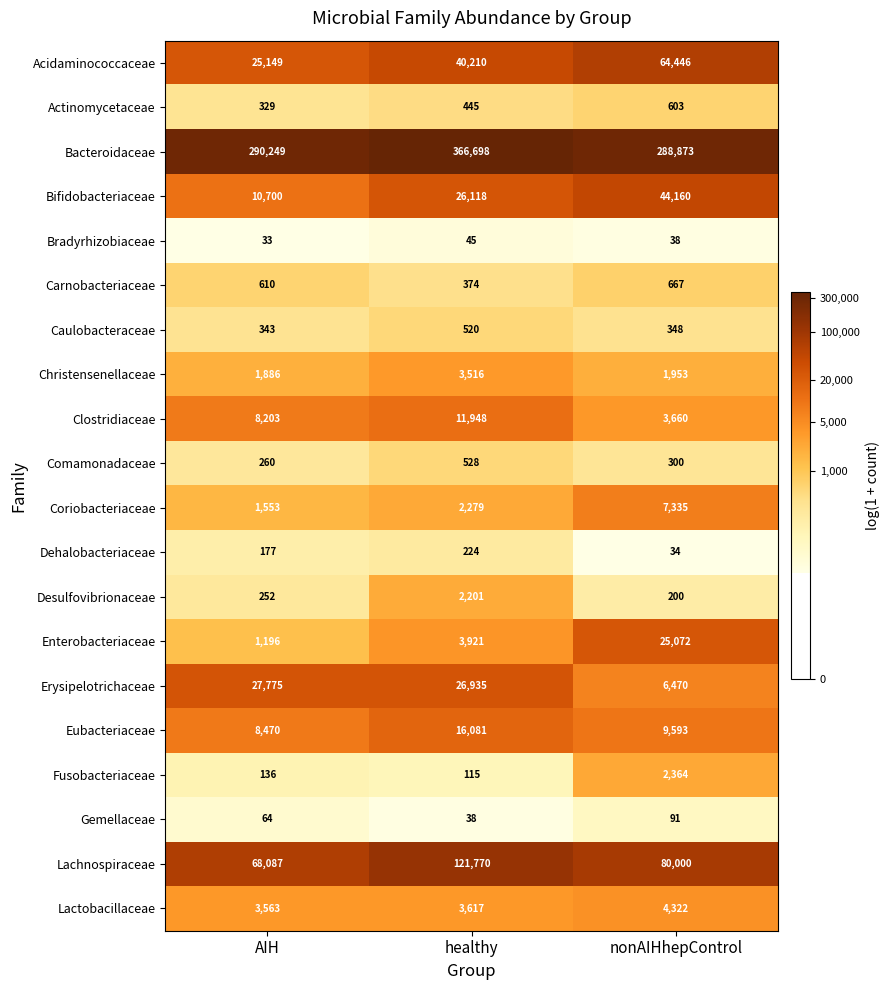

At which category is the sum across all series the highest?

healthy